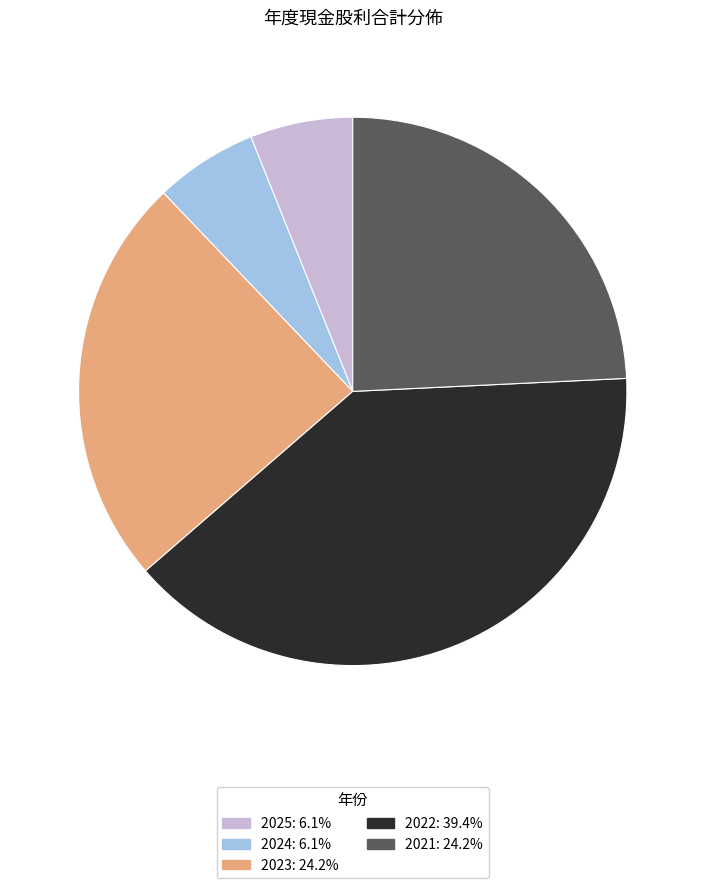

Does any single category account for the majority?

No